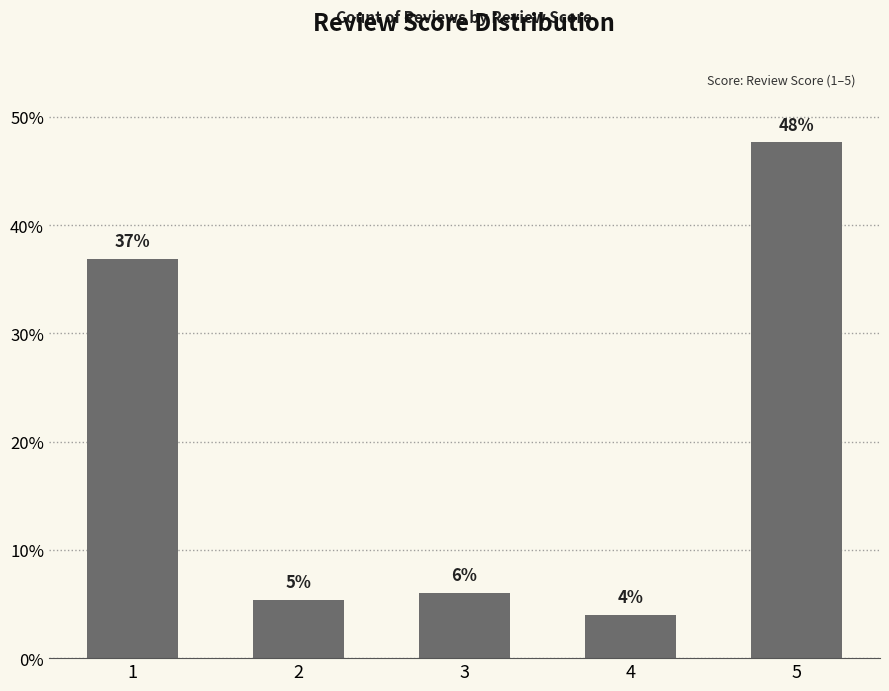

What is the greatest value displayed?

47.7